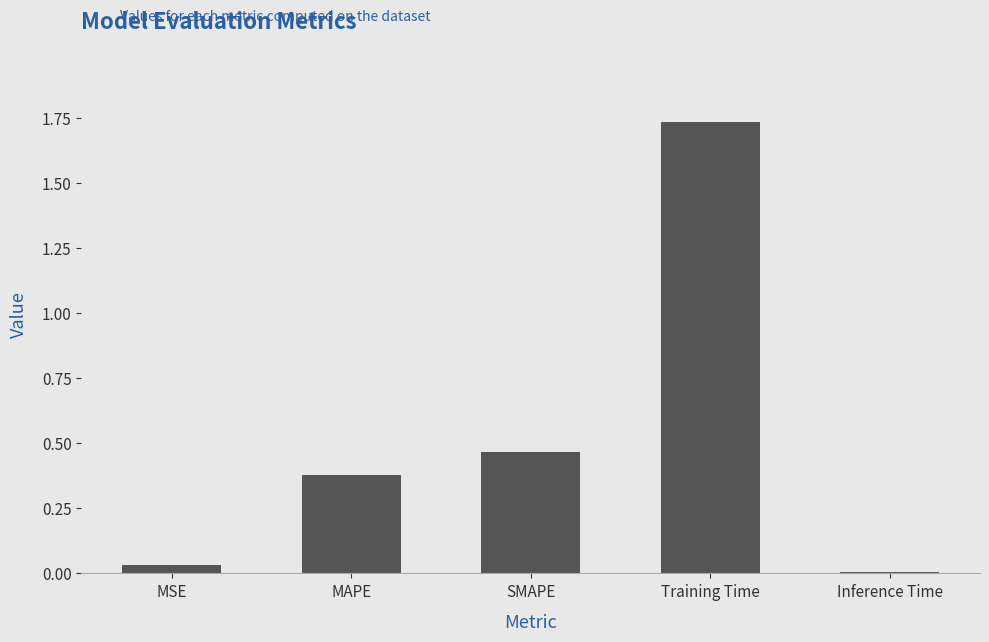

Between Training Time and Inference Time, which is larger?

Training Time